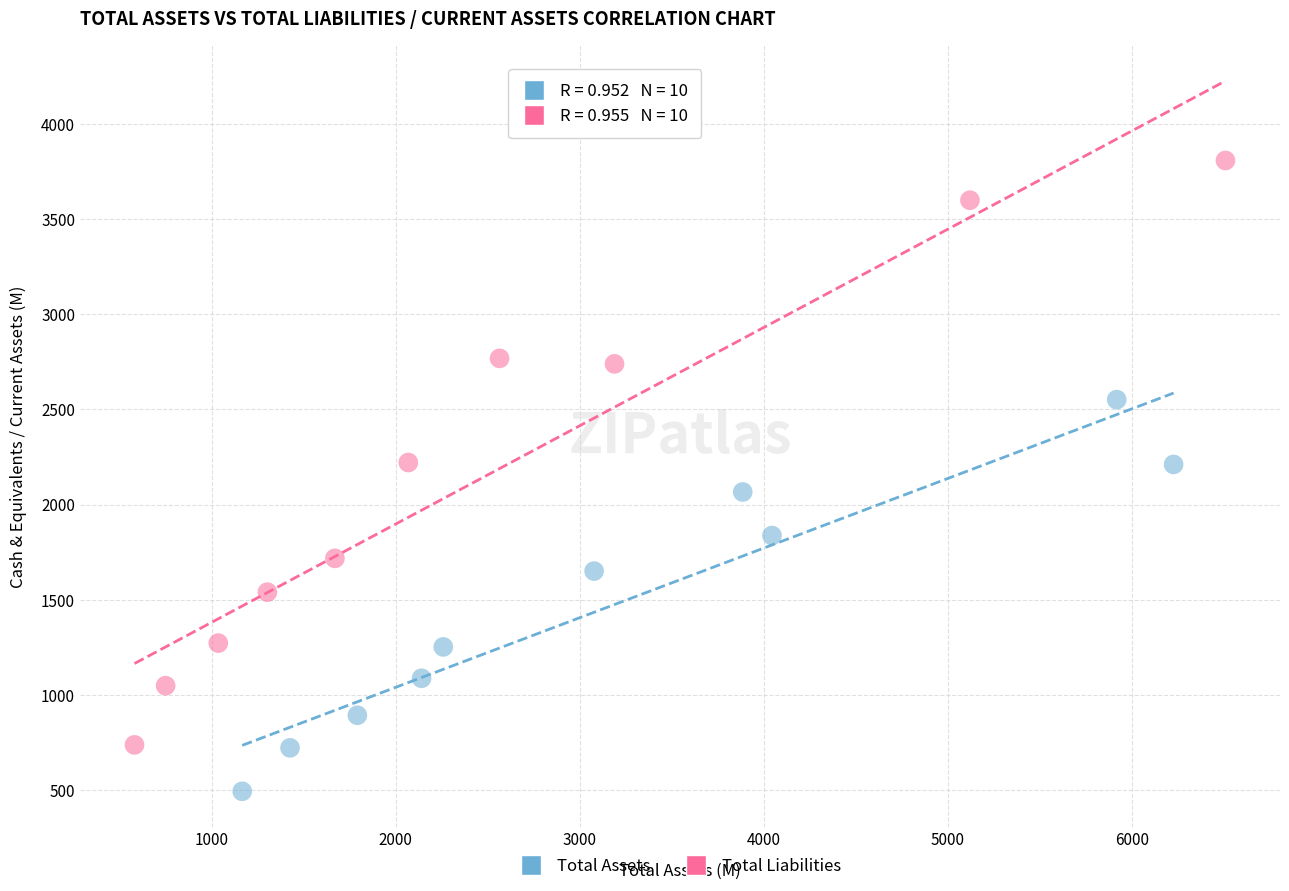

Which series reaches the maximum Y coordinate?

Total Liabilities